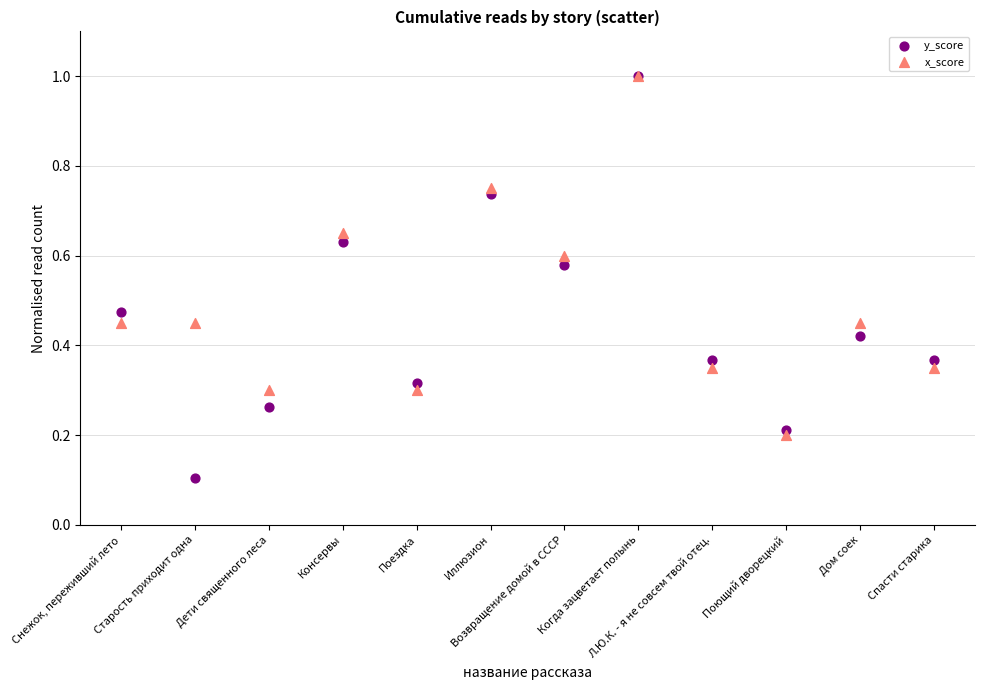

Which series has the largest Y range (max minus min)?

y_score